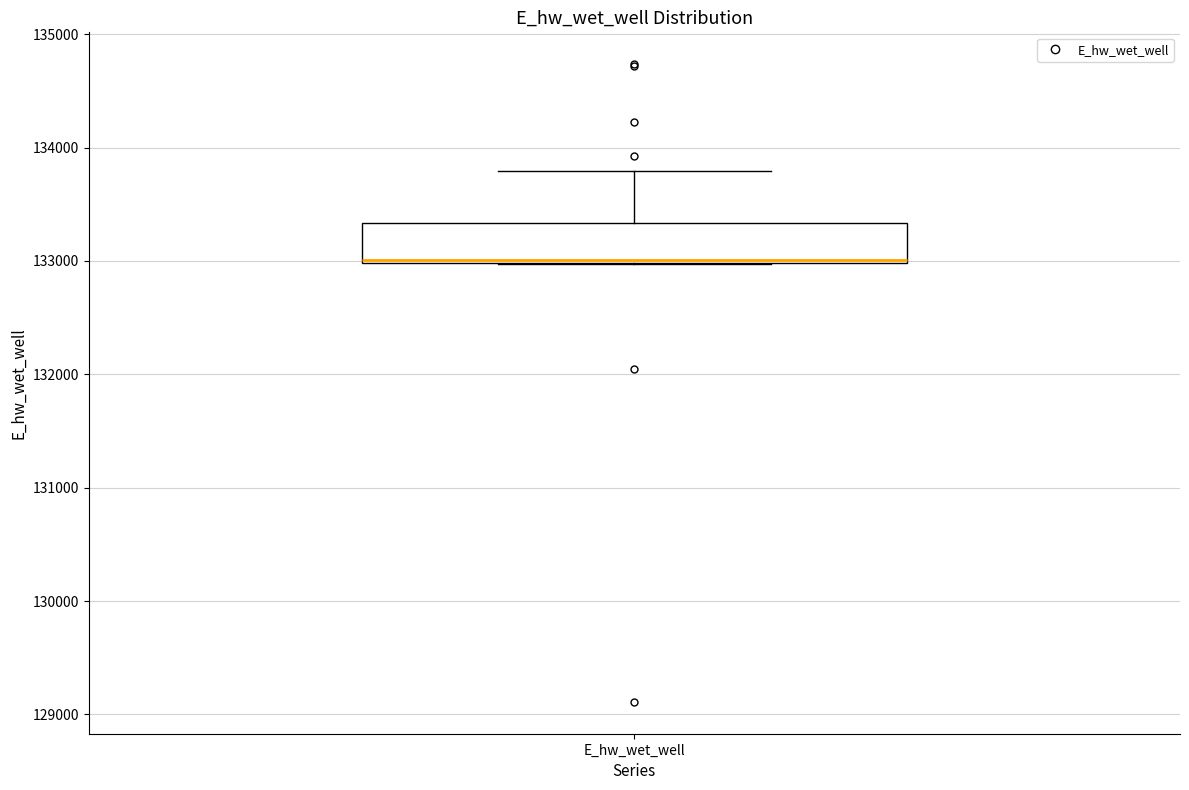

Read this box plot against the y-axis: the position of the median line, the range covered by the box, and the ends of both whiskers. The values are not printed on the chart, so give them approximately, as read against the axis.

median 133000, box 133000 to 133300, whiskers 133000 to 133800